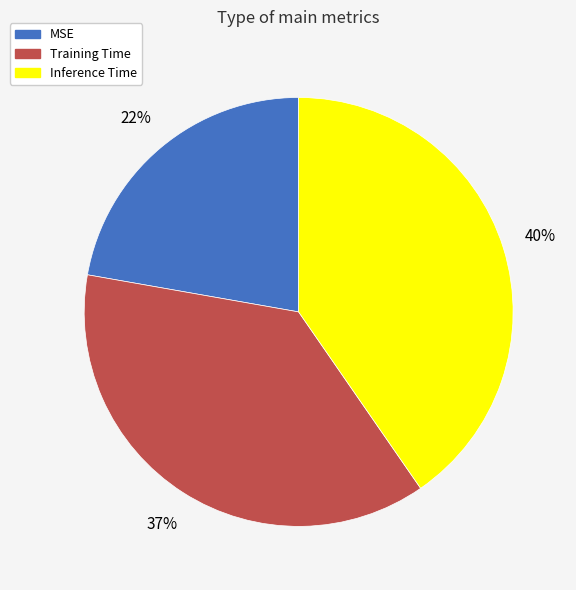

Combined, do MSE and Inference Time account for over 50%?

Yes